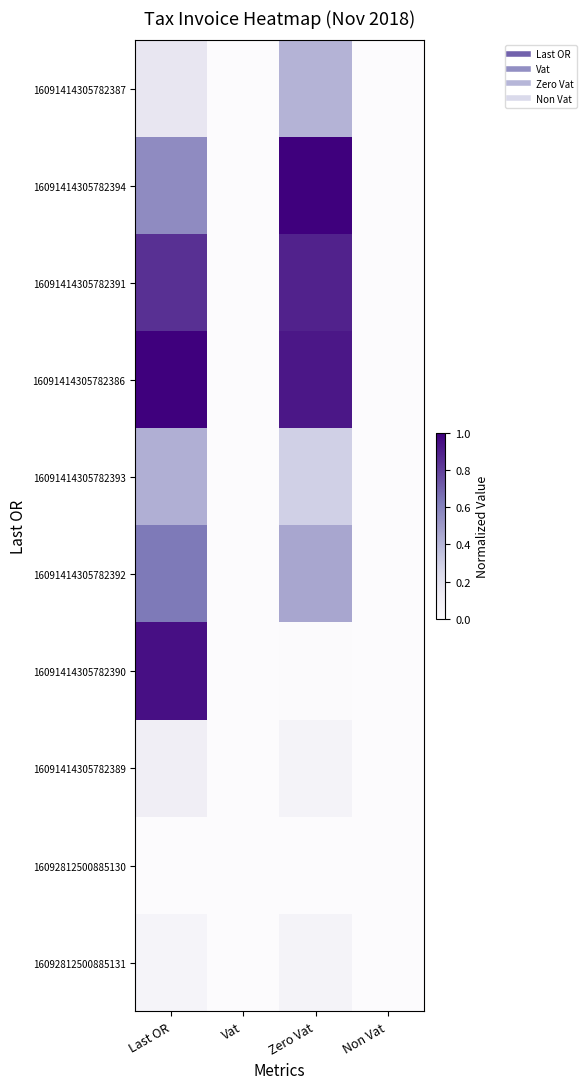

How many data points does each series have?

4